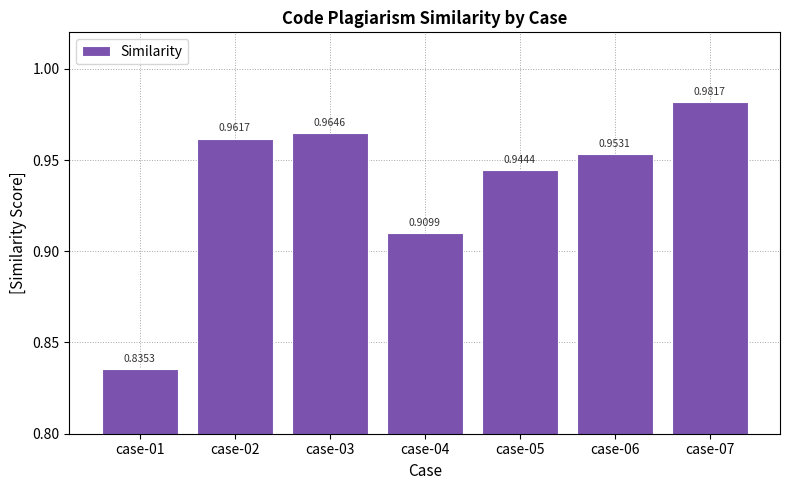

Rank the categories by value from lowest to highest.

case-01, case-04, case-05, case-06, case-02, case-03, case-07